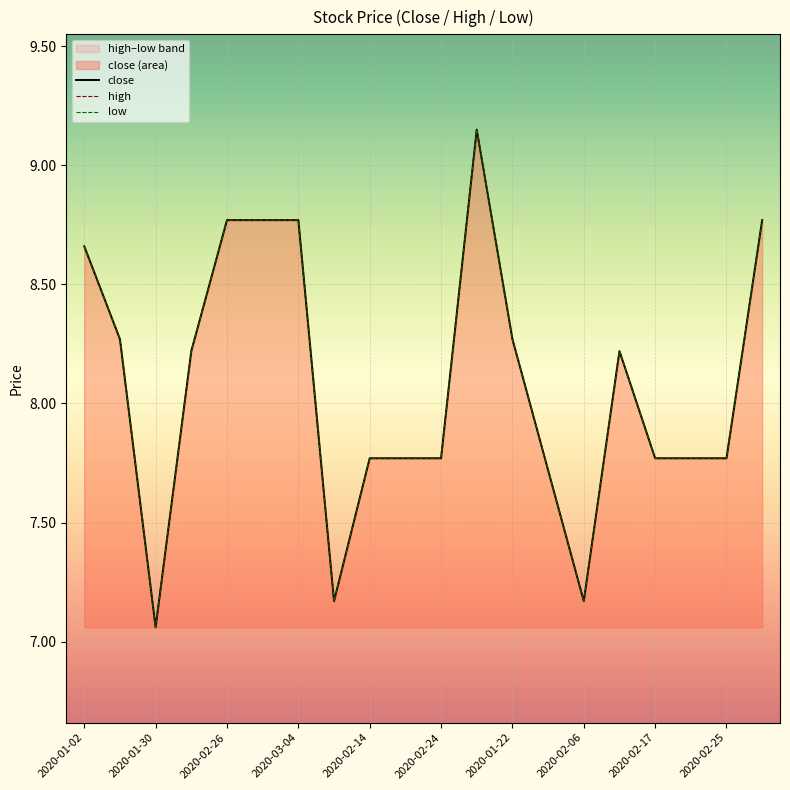

True or false: low and close cross at least once.

False